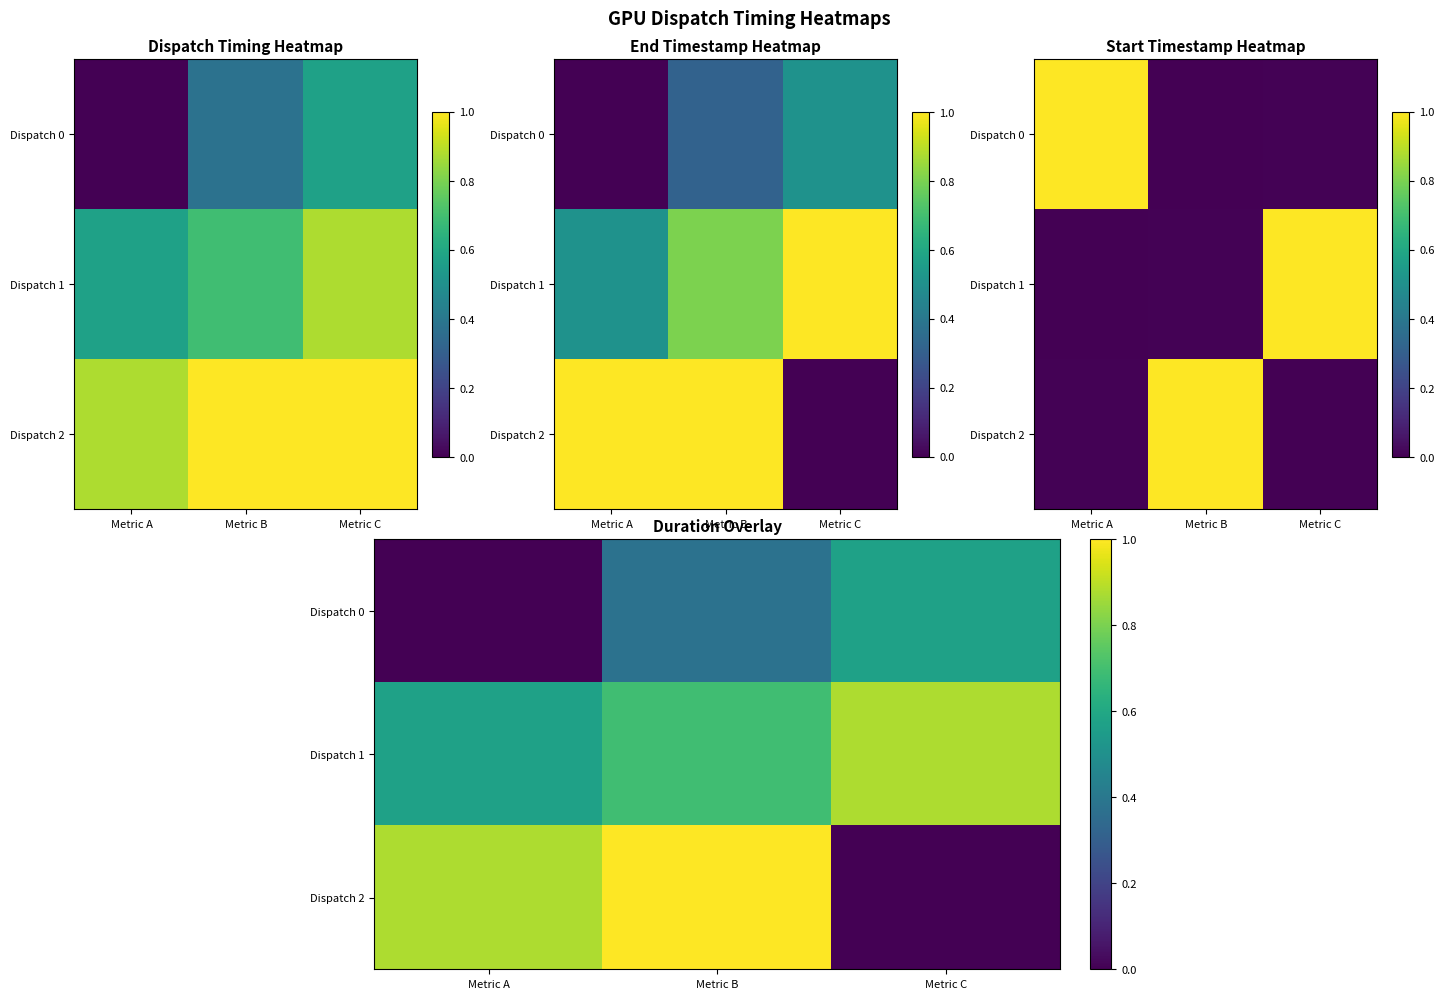

What is the spread (max minus min) of values at Metric C?

0.9